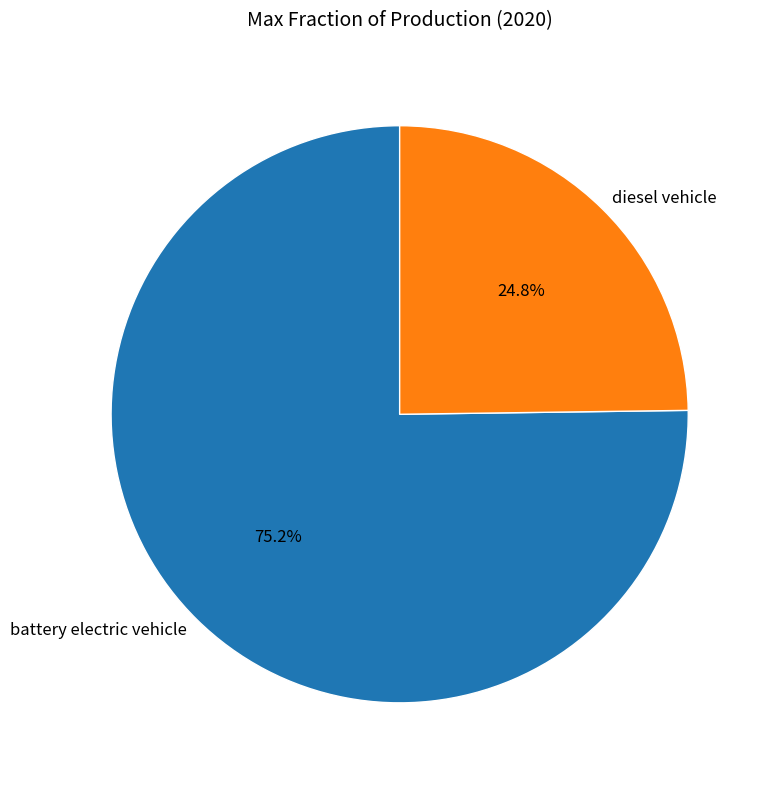

What percentage is NOT represented by diesel vehicle?

75.2%